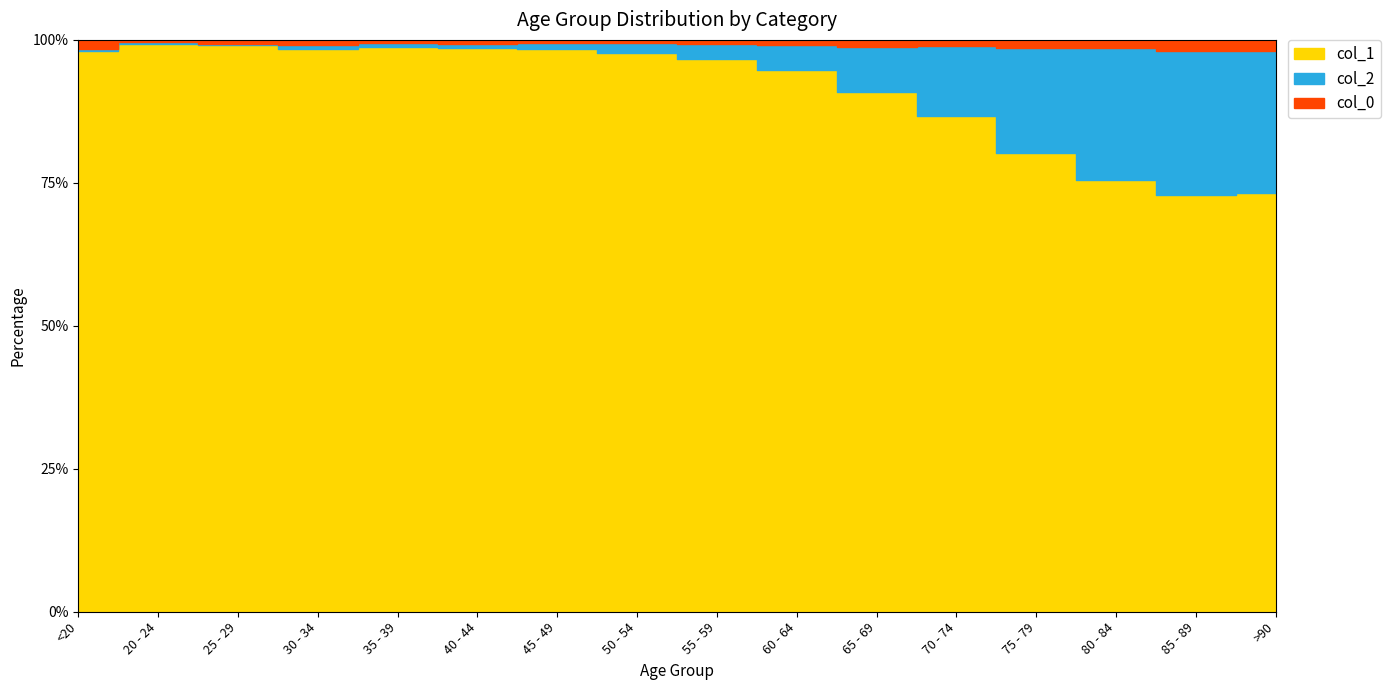

Where is col_0 nearest to the value 112?

>90